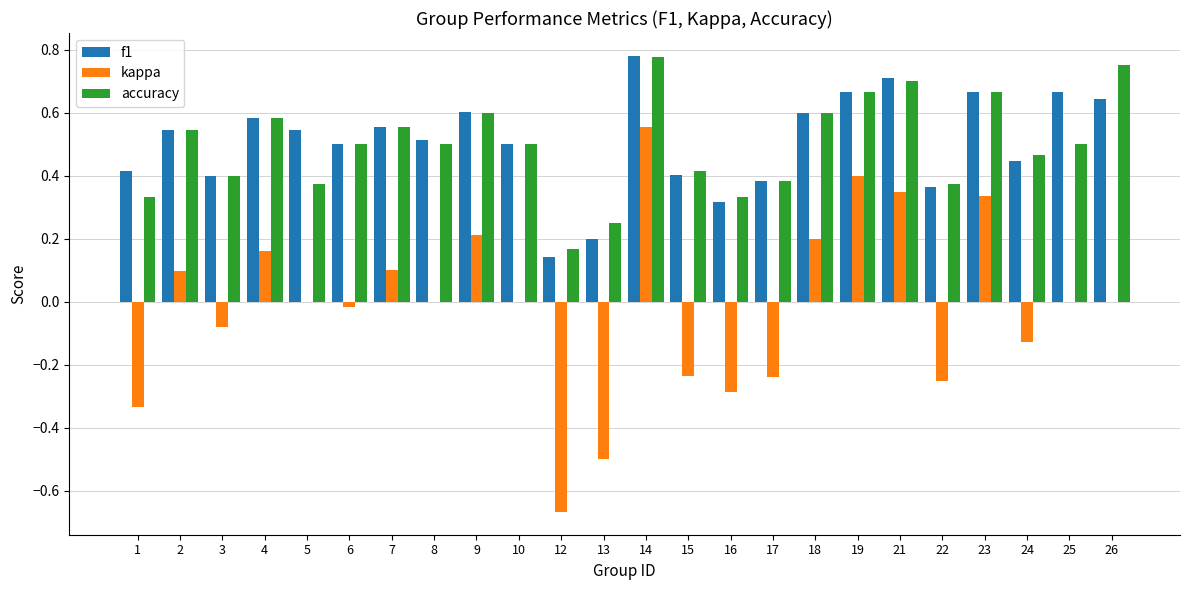

Count the accuracy values in the range 0 to 1.

24